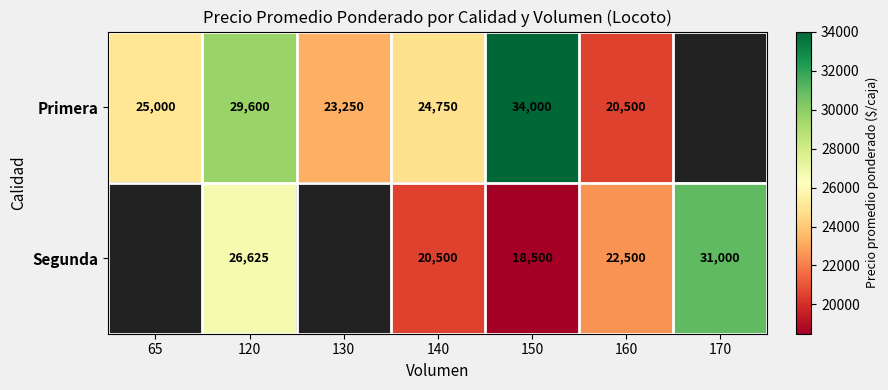

What is the minimum value shown in the chart?

18500.0